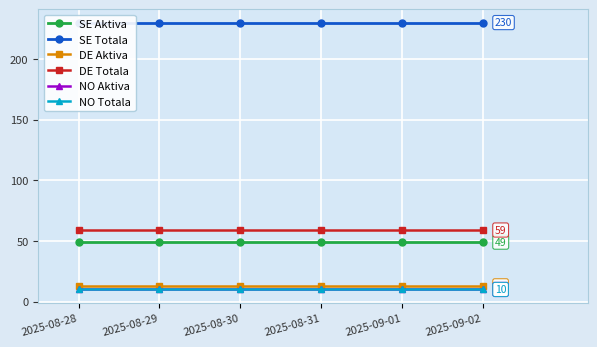

Rank the categories by SE Aktiva value from lowest to highest.

2025-08-28, 2025-08-29, 2025-08-30, 2025-08-31, 2025-09-01, 2025-09-02